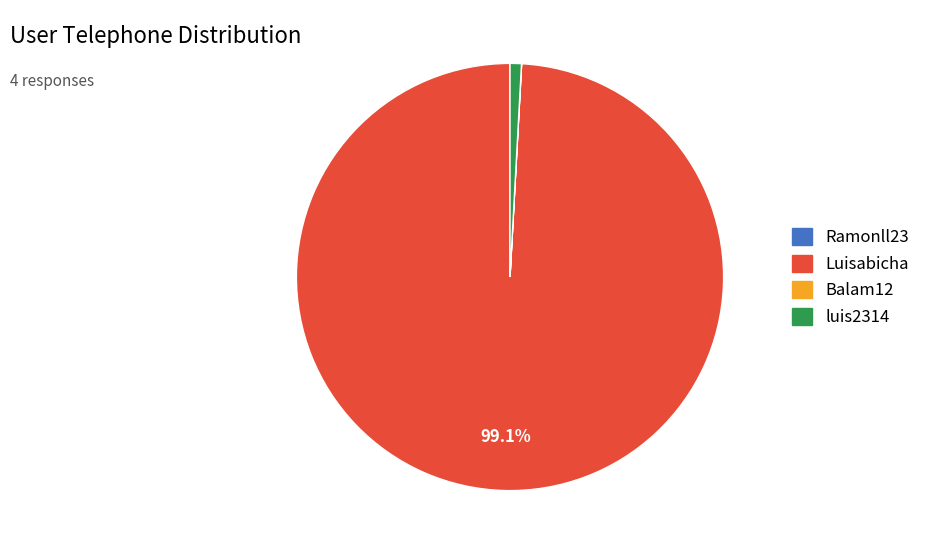

Do luis2314 and Luisabicha together represent more than half of the pie?

Yes